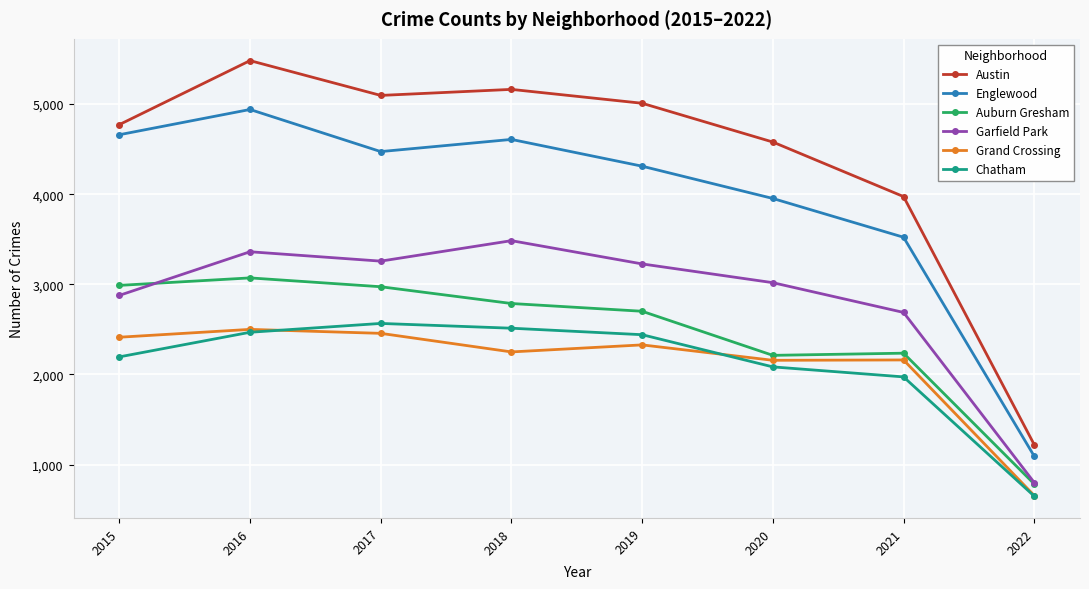

True or false: Austin and Auburn Gresham intersect in this chart.

False